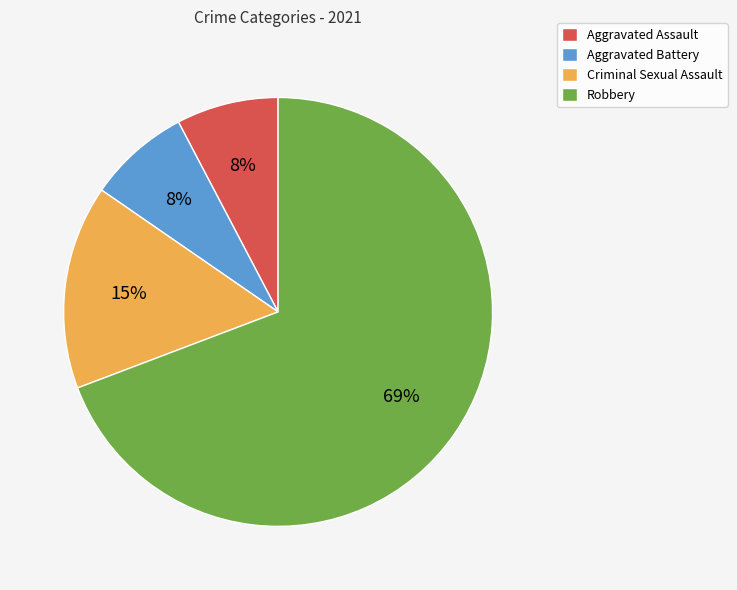

Is the sum of Criminal Sexual Assault and Aggravated Assault greater than half?

No